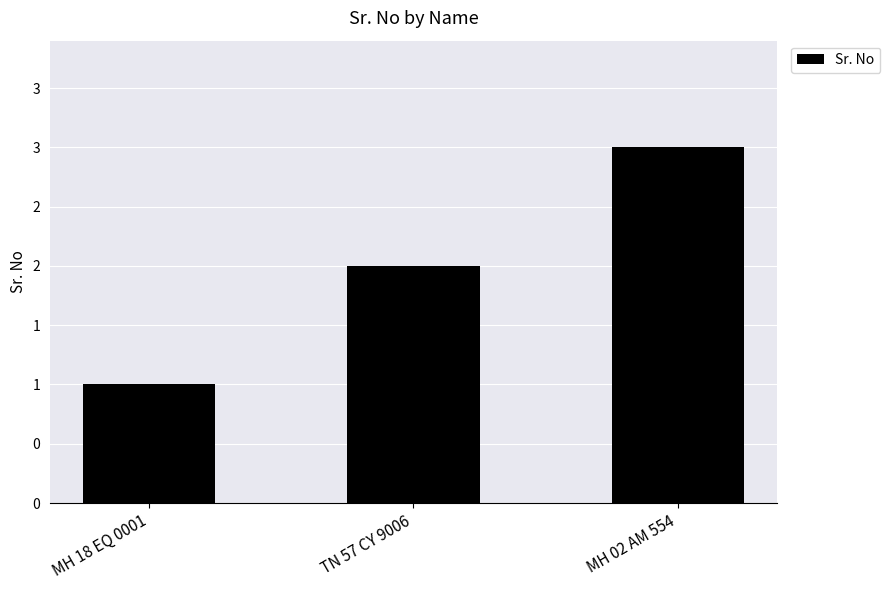

Rank the categories by value from highest to lowest.

MH 02 AM 554, TN 57 CY 9006, MH 18 EQ 0001